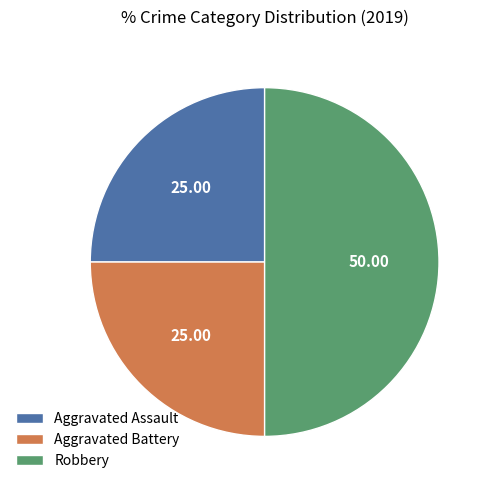

What is the largest slice in the pie chart?

Robbery